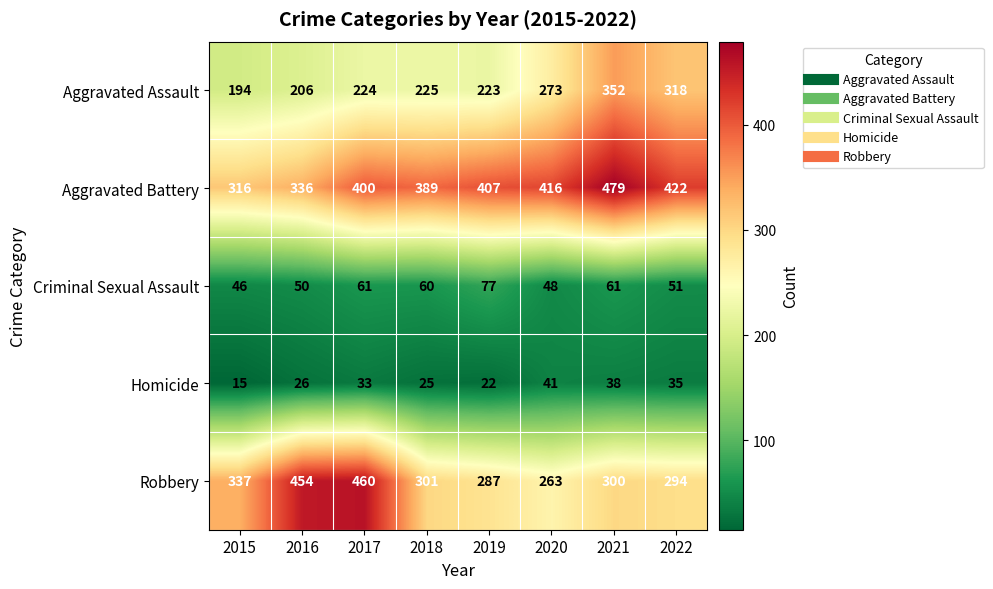

What is the approximate value of Homicide at 2016?

26